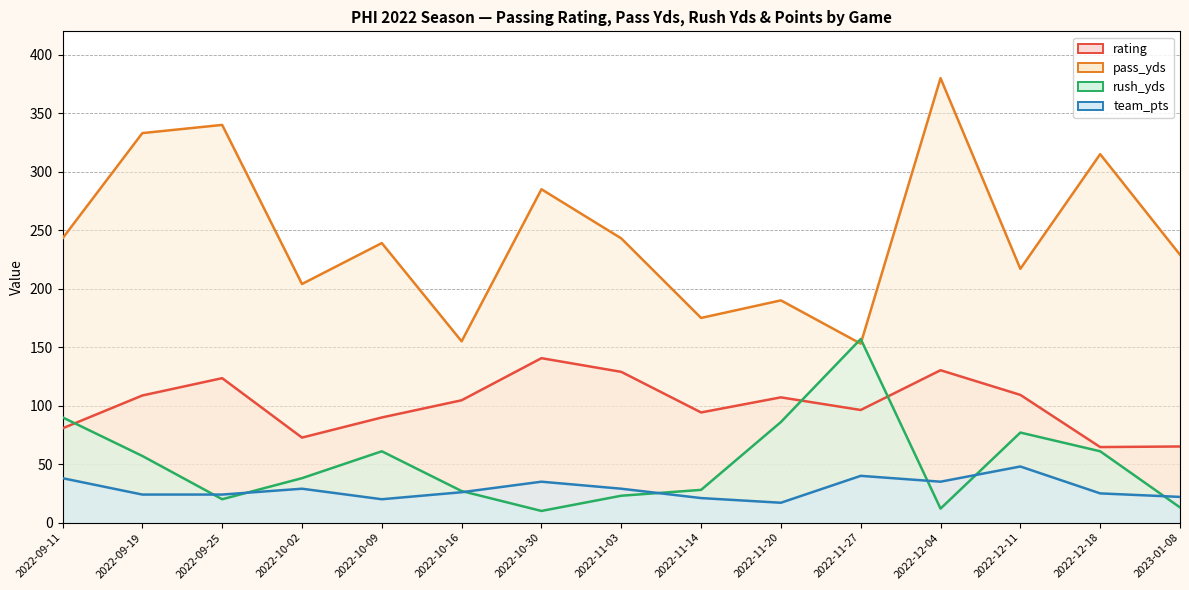

Which series has the widest spread of values?

pass_yds